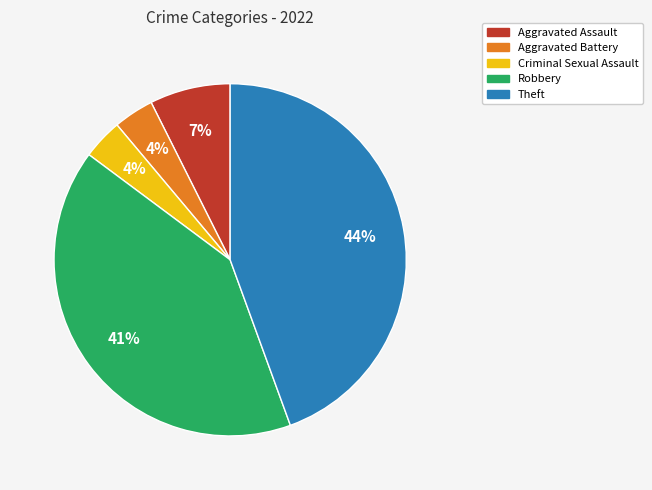

Which has a higher value, Aggravated Assault or Aggravated Battery?

Aggravated Assault